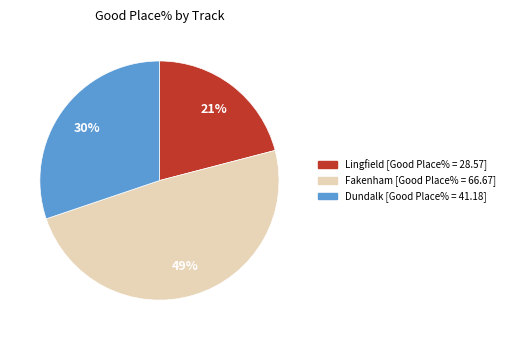

To the nearest percent, what is the combined percentage of Fakenham and Lingfield?

70%